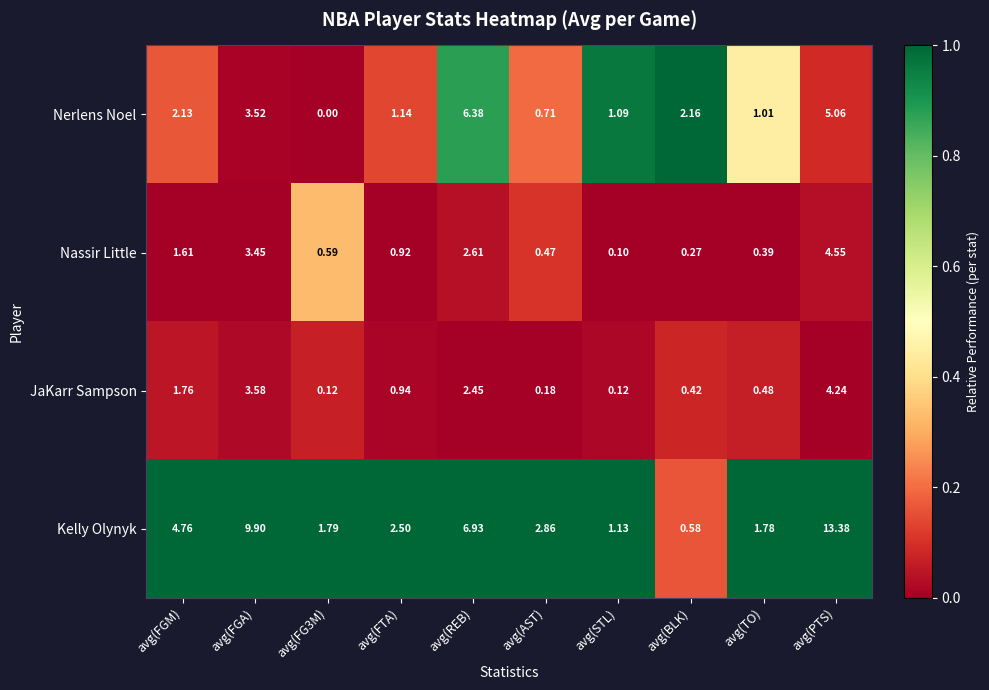

At which category is the sum across all series the highest?

avg(PTS)